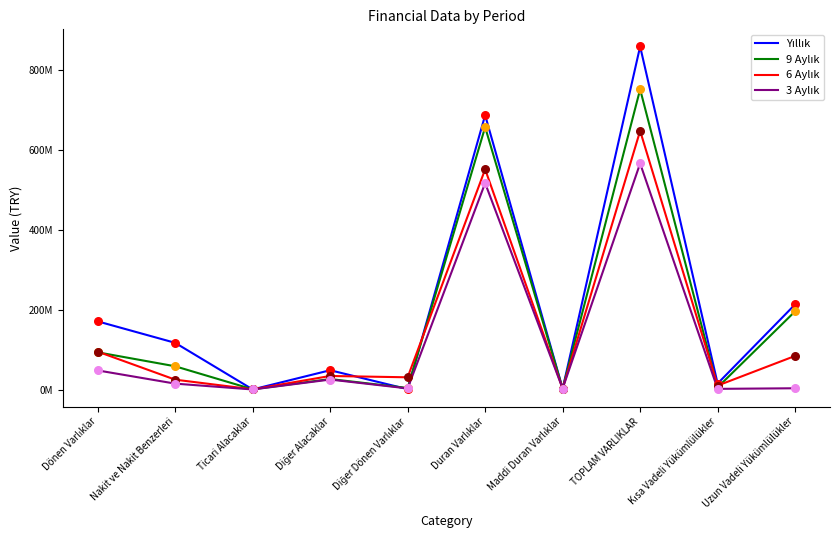

Is this an area chart (filled region under the line)?

No